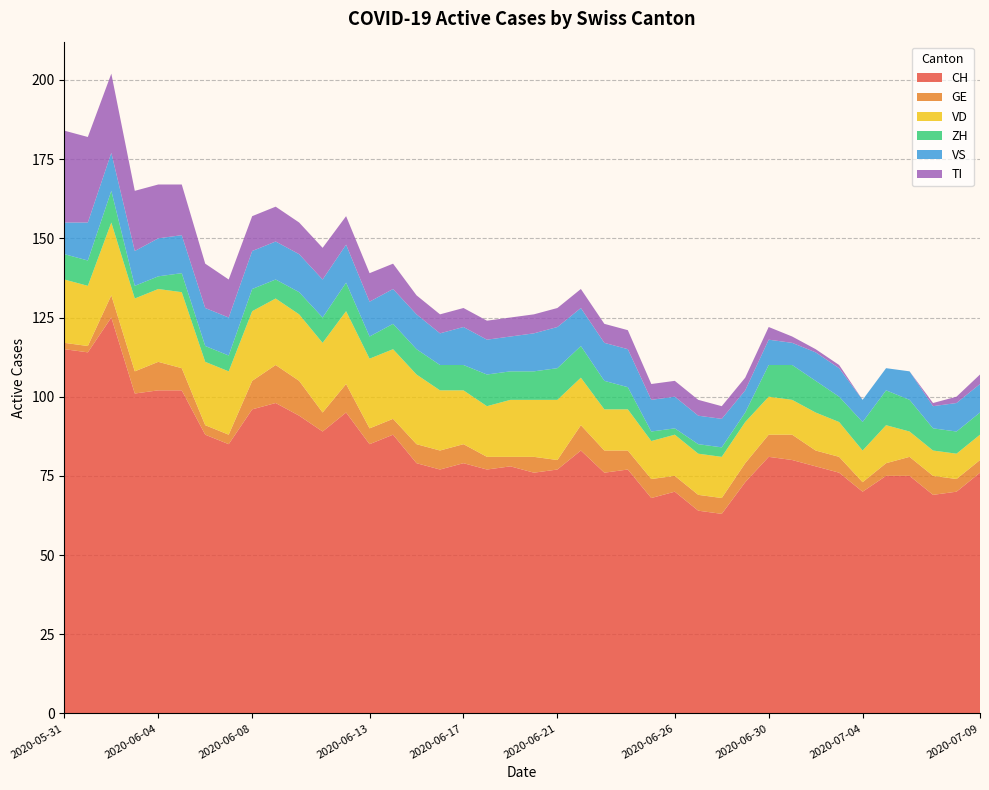

Reading left to right, list all the values displayed in this chart.

CH: 115	114	125	101	102	102	88	85	96	98	94	89	95	85	88	79	77	79	77	78	76	77	83	76	77	68	70	64	63	73	81	80	78	76	70	75	75	69	70	76
GE: 2	2	7	7	9	7	3	3	9	12	11	6	9	5	5	6	6	6	4	3	5	3	8	7	6	6	5	5	5	6	7	8	5	5	3	4	6	6	4	4
VD: 20	19	23	23	23	24	20	20	22	21	21	22	23	22	22	22	19	17	16	18	18	19	15	13	13	12	13	13	13	13	12	11	12	11	10	12	8	8	8	8
ZH: 8	8	10	4	4	6	5	5	7	6	7	8	9	7	8	8	8	8	10	9	9	10	10	9	7	3	2	3	3	3	10	11	10	8	9	11	10	7	7	7
VS: 10	12	12	11	12	12	12	12	12	12	12	12	12	11	11	11	10	12	11	11	12	13	12	12	12	10	10	9	9	7	8	7	9	9	7	7	9	7	9	9
TI: 29	27	25	19	17	16	14	12	11	11	10	10	9	9	8	6	6	6	6	6	6	6	6	6	6	5	5	5	4	4	4	2	1	1	0	0	0	1	2	3